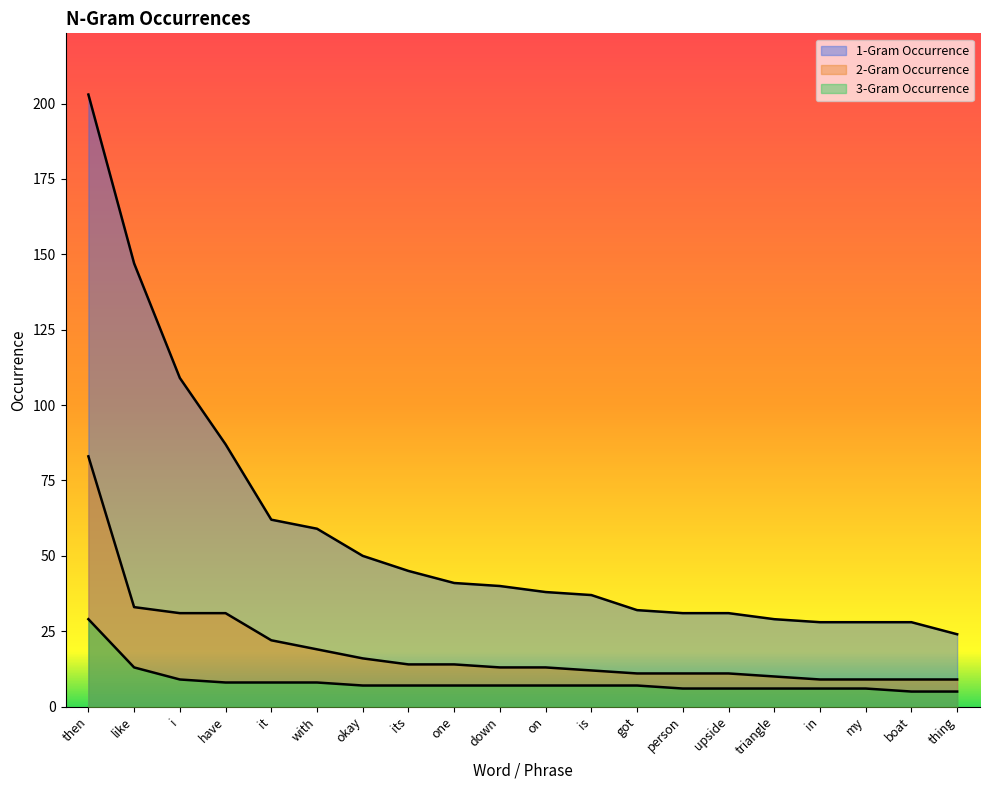

Rank the series by their average value, from highest to lowest.

1-Gram Occurrence, 2-Gram Occurrence, 3-Gram Occurrence